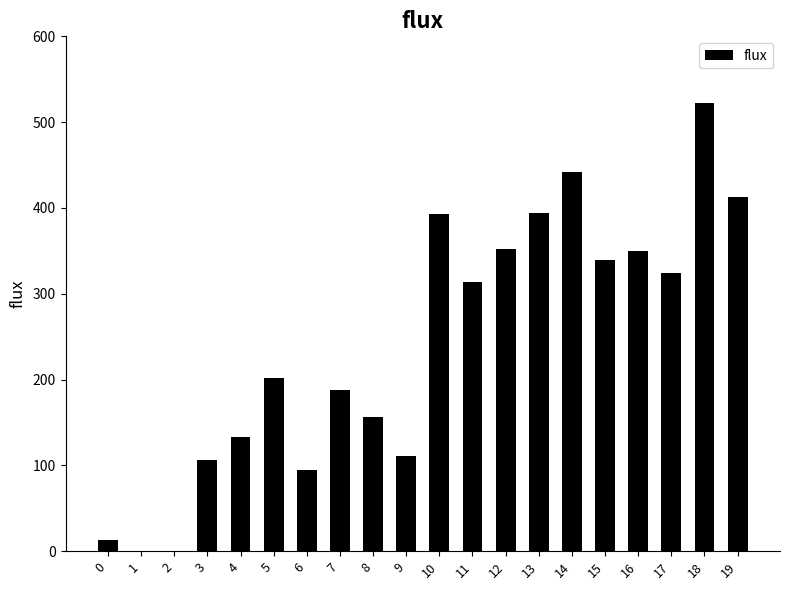

Read the value at 6.

94.2